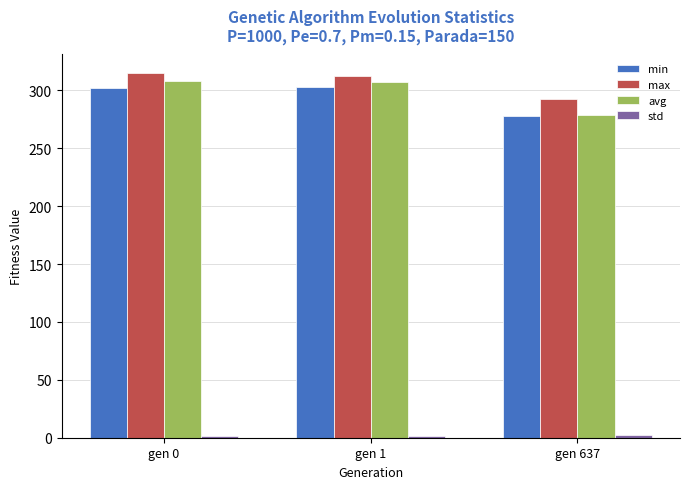

What is the maximum value shown in the chart?

315.2